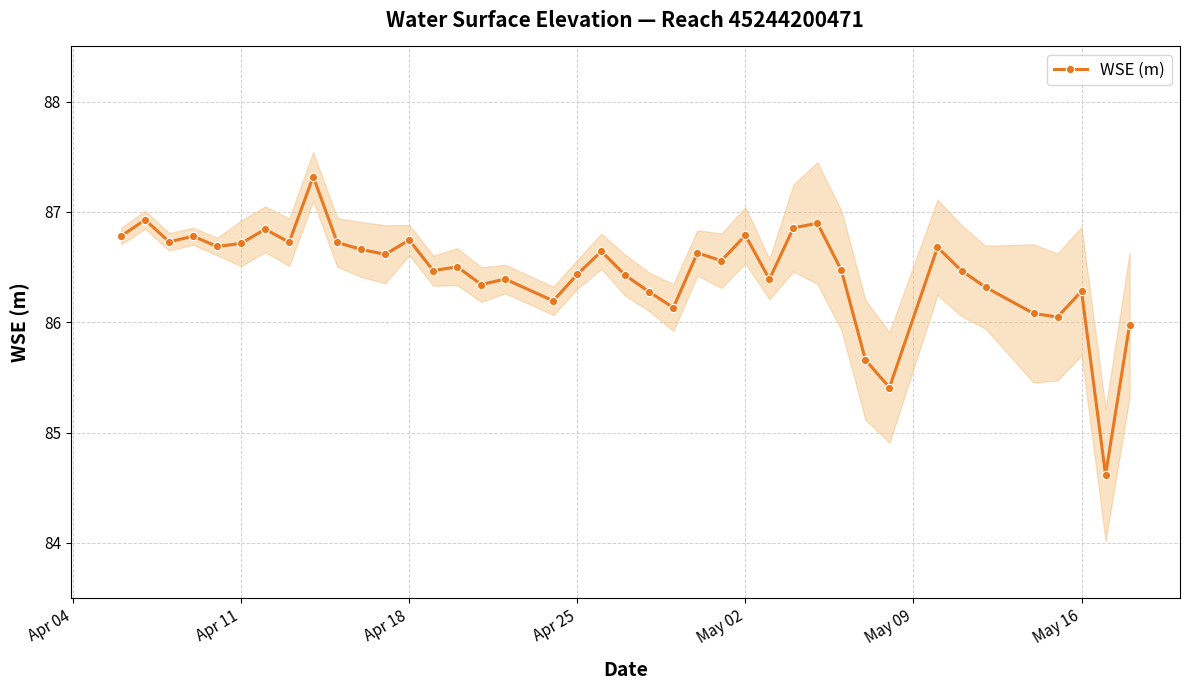

How many values are below 86?

4